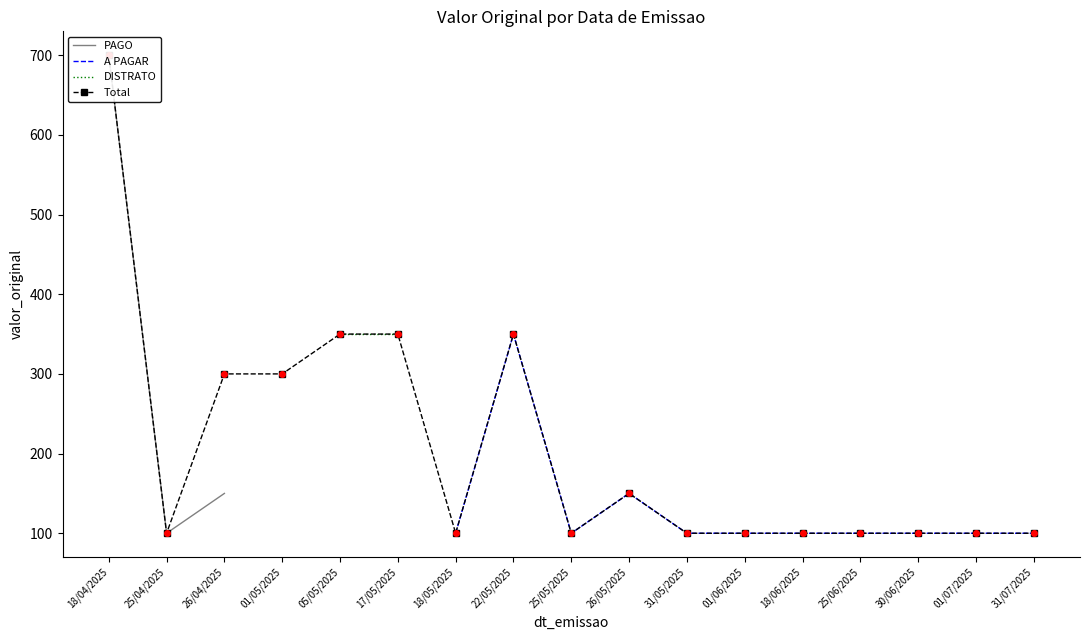

True or false: Total and A PAGAR cross at least once.

False